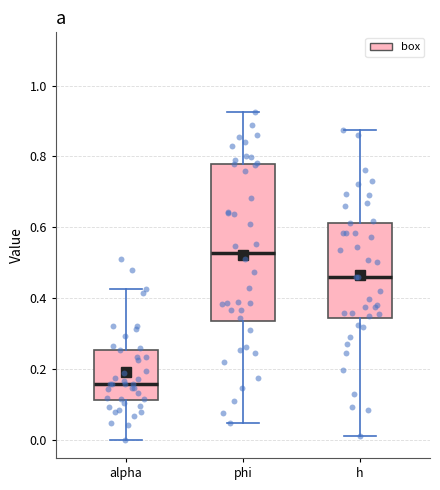

Reading left to right, transcribe this box plot: for each box, give where its median line is, the range the box spans, and where its two whiskers end, as read against the y-axis. The values are not printed on the chart, so give them approximately, as read against the axis.

alpha: median 0.16, box 0.12 to 0.26, whiskers 0.00 to 0.42
phi: median 0.52, box 0.34 to 0.78, whiskers 0.04 to 0.92
h: median 0.46, box 0.34 to 0.62, whiskers 0.02 to 0.88